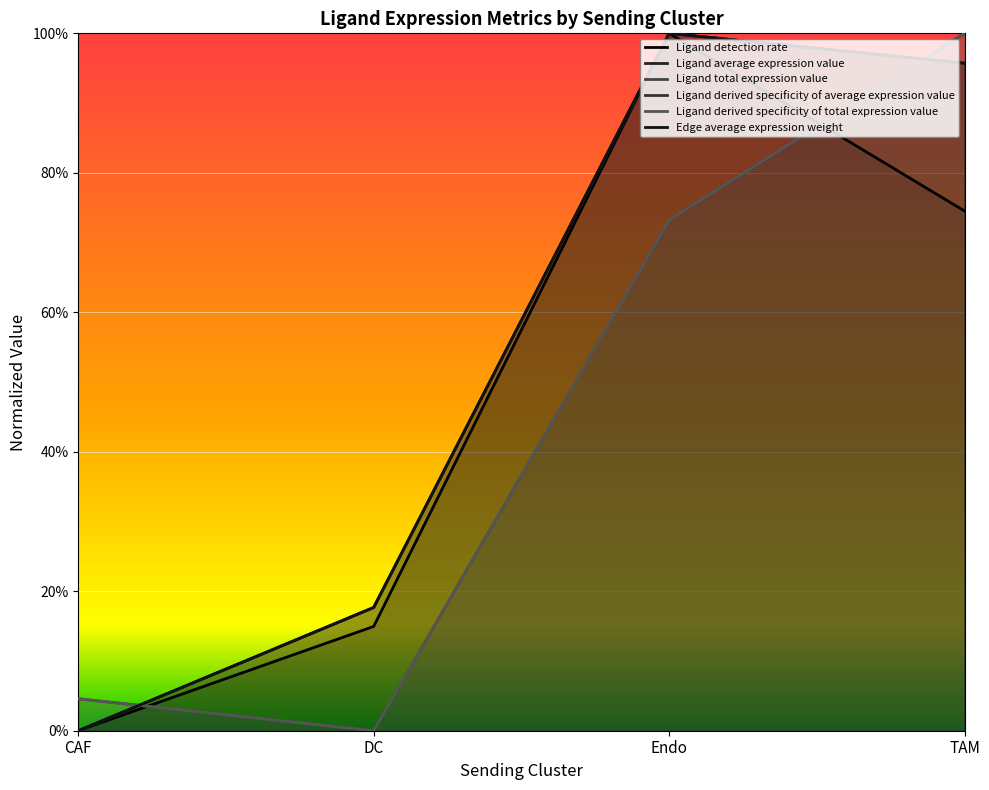

Reading right to left, transcribe all the data shown in this chart.

Ligand detection rate: 0.7	1.0	0.1	0.0
Ligand average expression value: 1.0	1.0	0.2	0.0
Ligand total expression value: 1.0	0.7	0.0	0.0
Ligand derived specificity of average expression value: 1.0	1.0	0.2	0.0
Ligand derived specificity of total expression value: 1.0	0.7	0.0	0.0
Edge average expression weight: 1.0	1.0	0.2	0.0